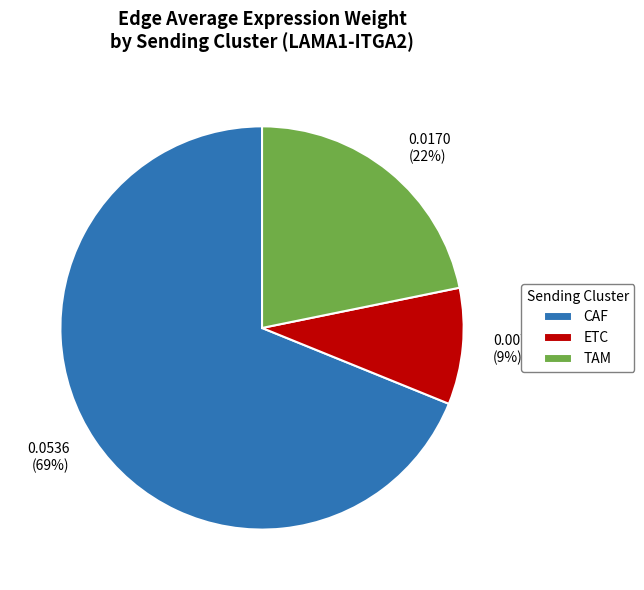

Between 0.0536 (69%) and 0.0073 (9%), which is larger?

0.0536 (69%)